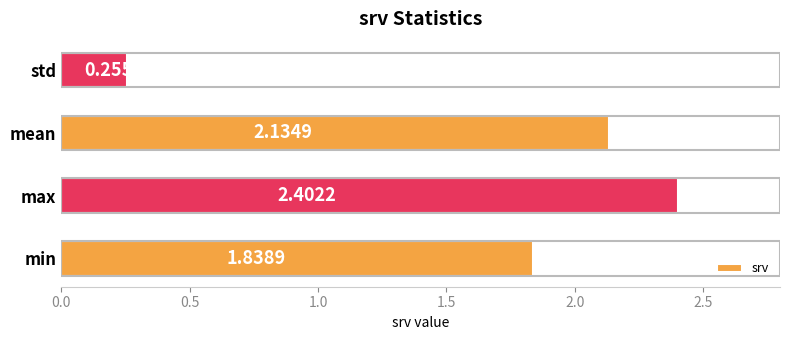

What is the sum of the values at std and max?

2.7